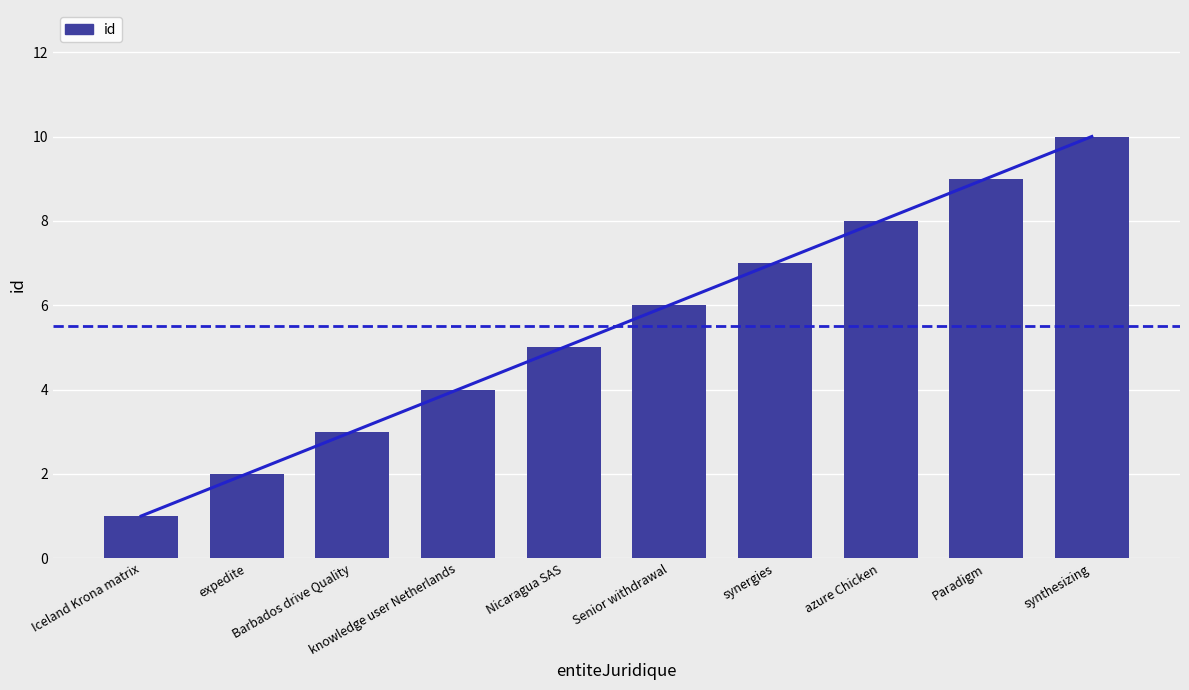

Reading left to right, what are all the values shown in this chart?

1	2	3	4	5	6	7	8	9	10